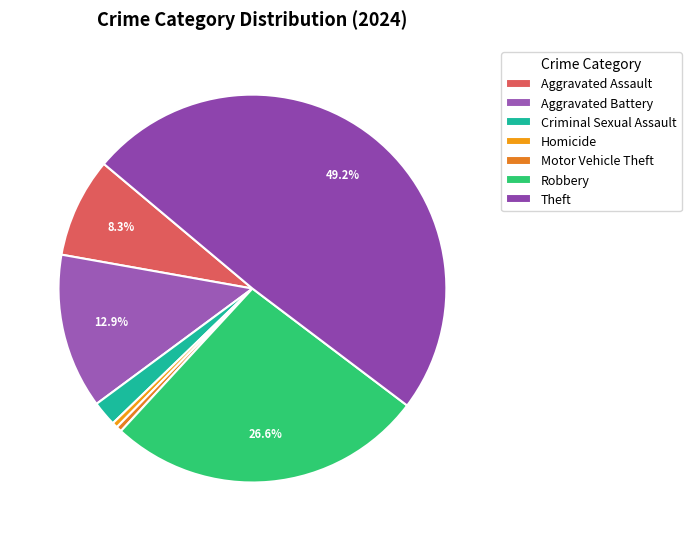

How many slices are in this pie chart?

7